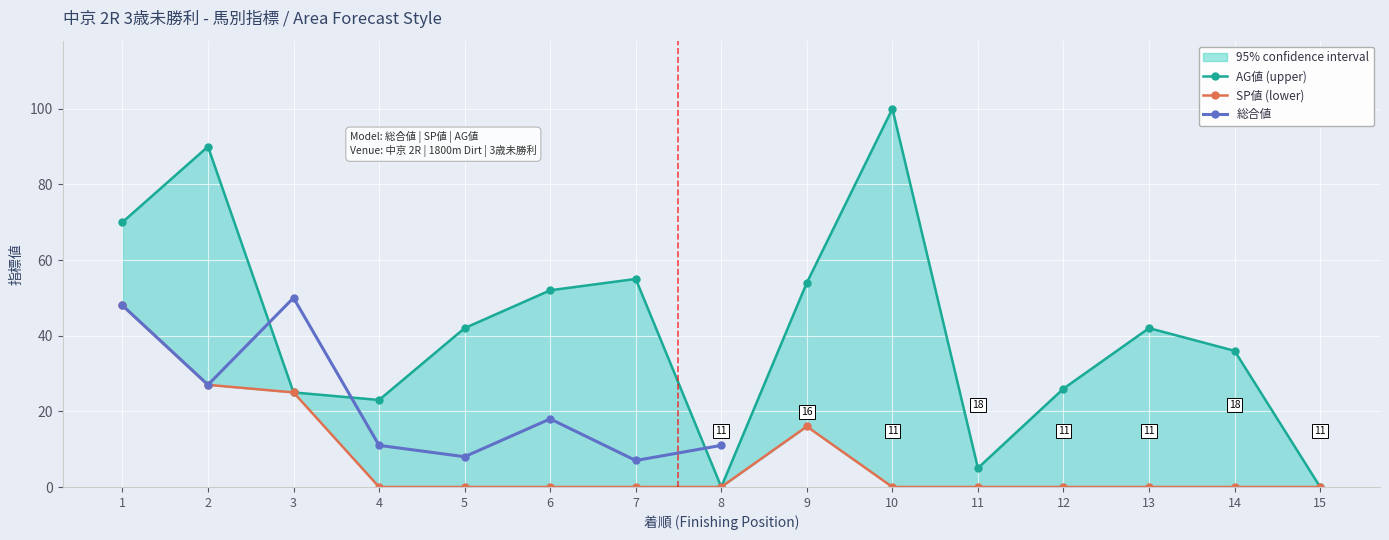

The SP値 series shows 0.0 at 10. True or false?

True